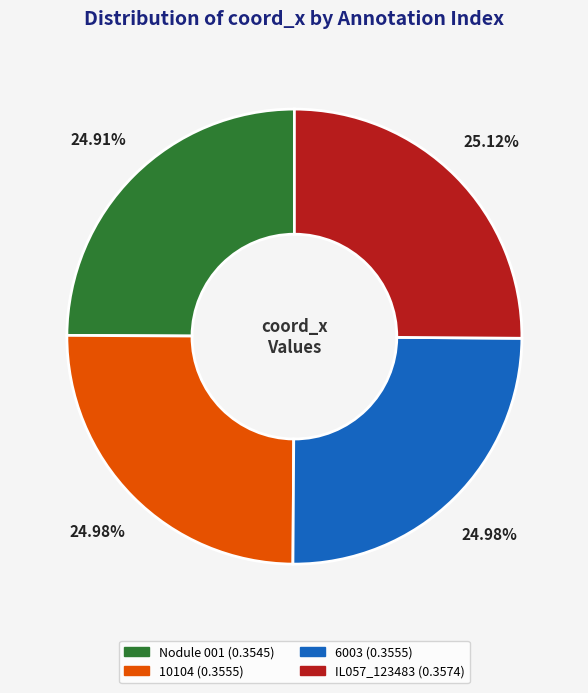

How much of the chart is everything except IL057_123483?

74.9%